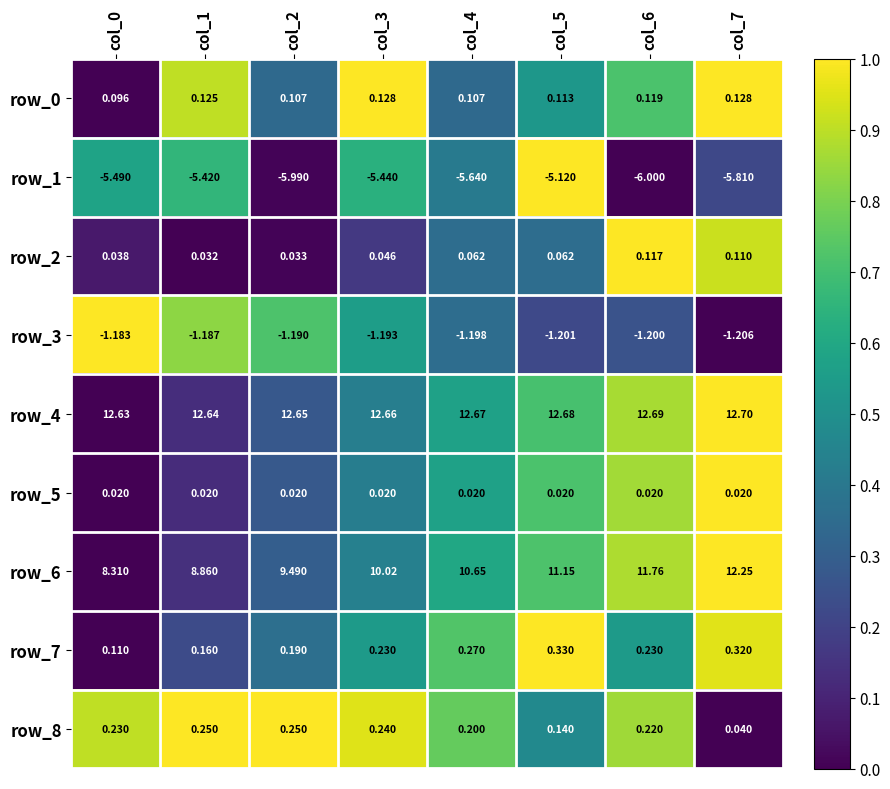

How many categories are shown in the chart?

8